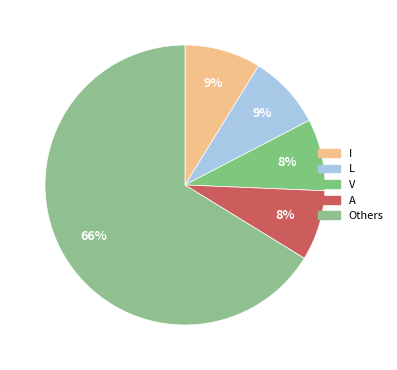

Count the number of slices in the pie.

5